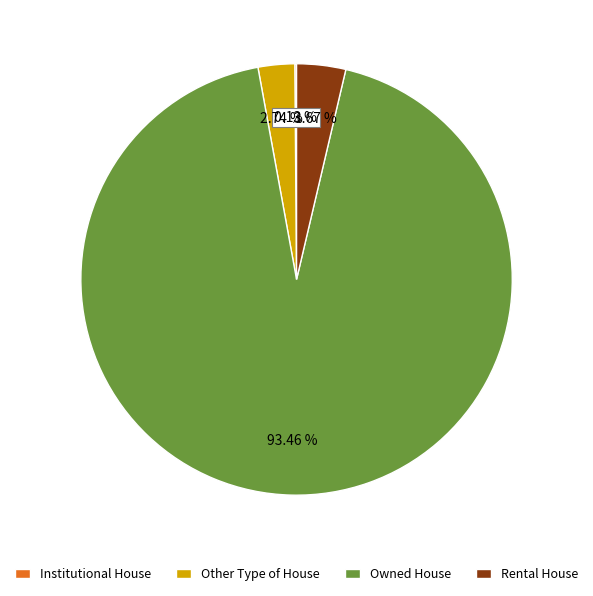

Which slice is the largest?

Owned House